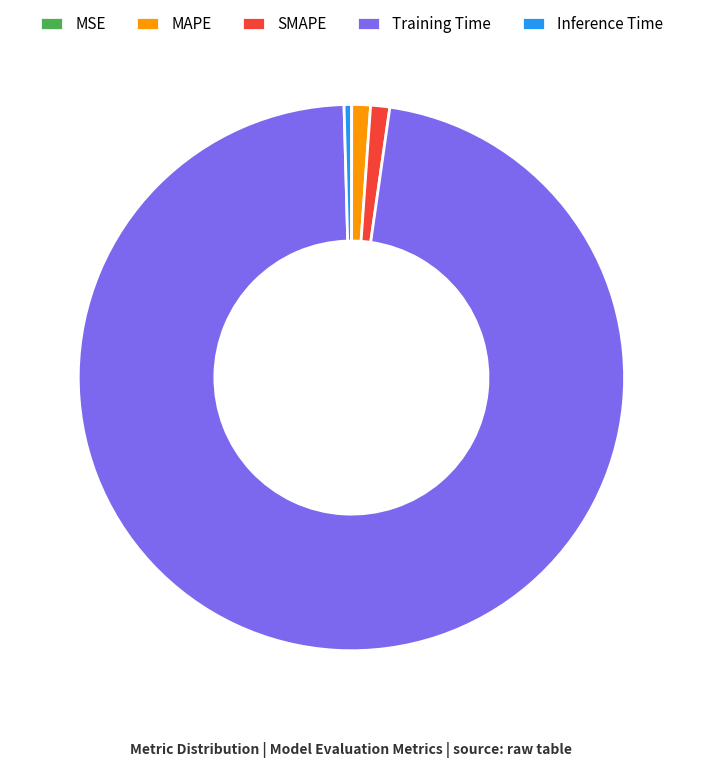

Which category has the biggest portion of the pie?

Training Time